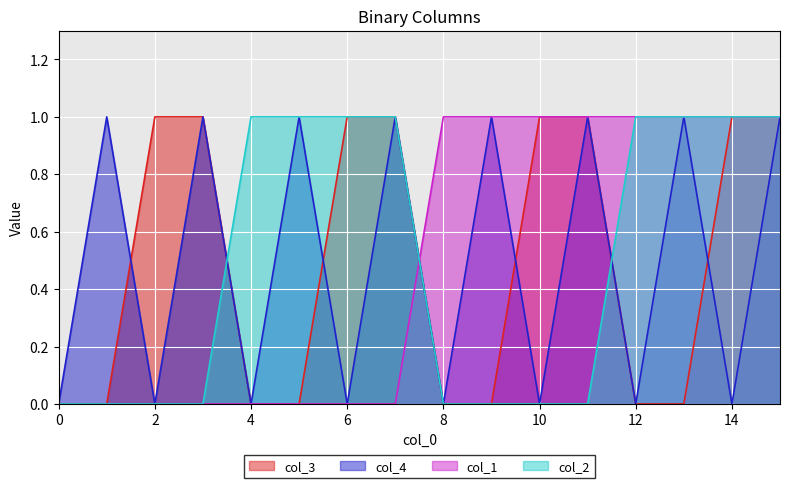

True or false: col_4 has a value of 1 at 8.

False